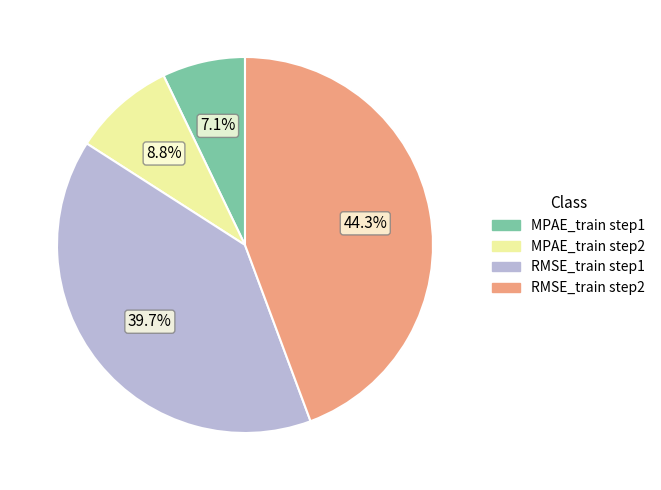

Rank the categories by value from highest to lowest.

RMSE_train step2, RMSE_train step1, MPAE_train step2, MPAE_train step1